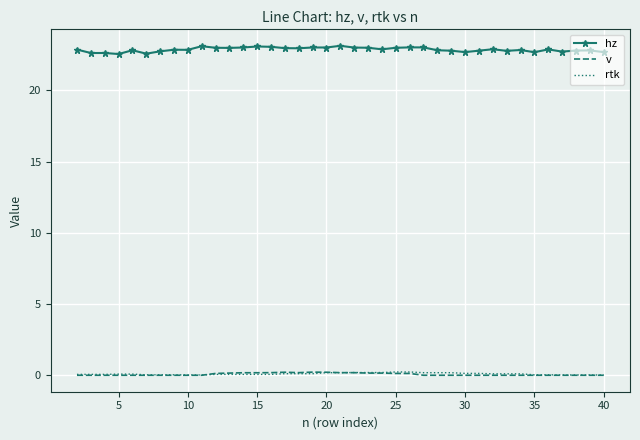

Which series has the widest spread of values?

hz